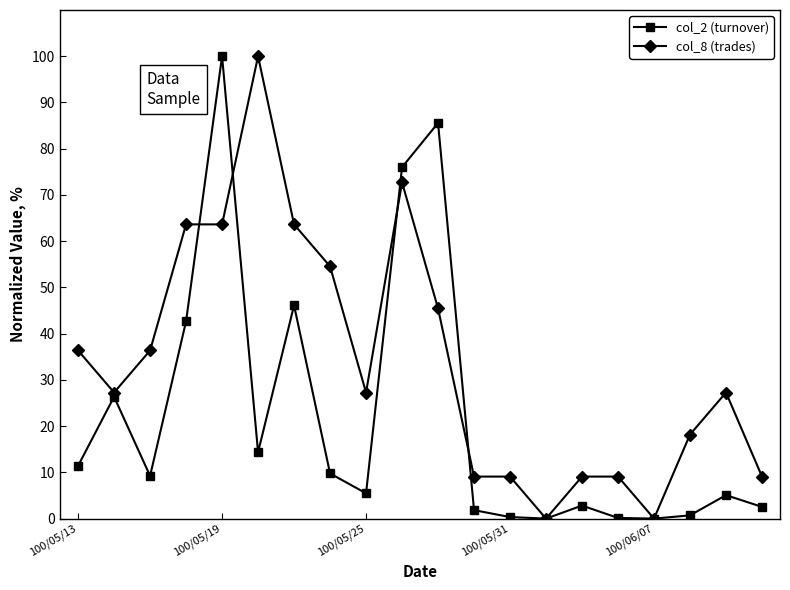

List the series in order of their overall mean, lowest first.

col_2 (turnover), col_8 (trades)